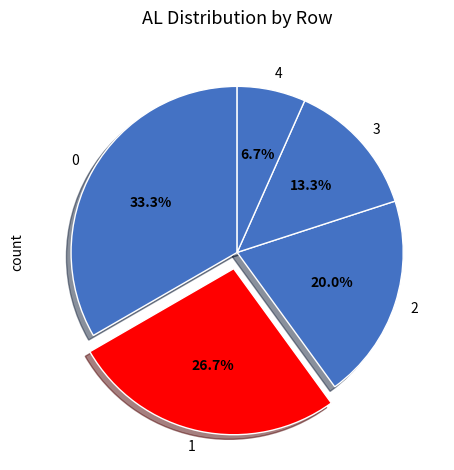

Is 2 the majority of the pie?

No